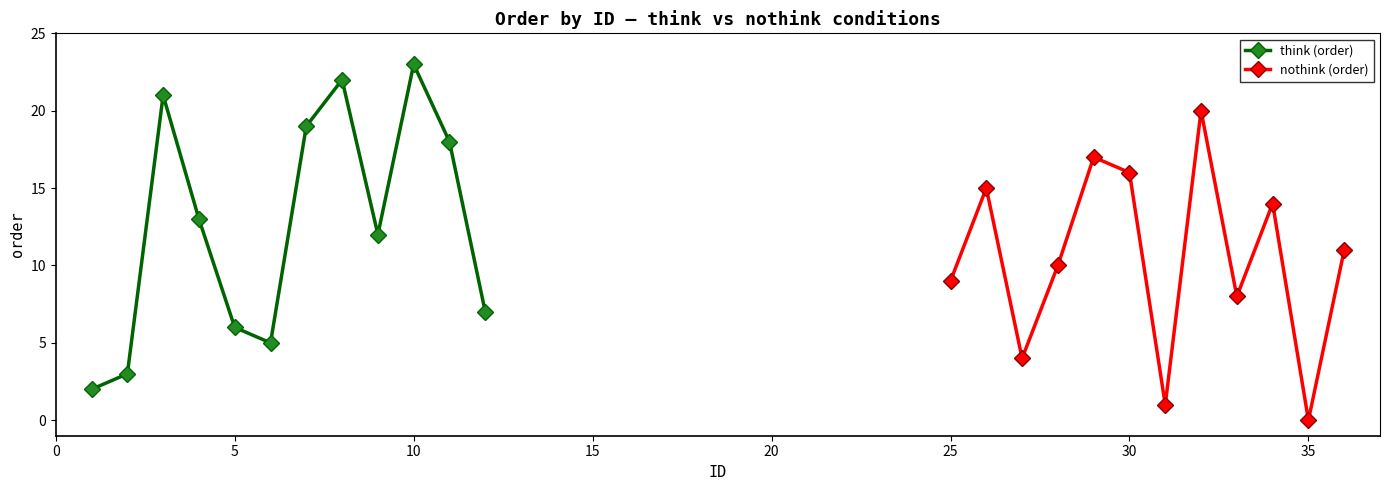

At 20, list the series in order from smallest to largest.

think (order), nothink (order)